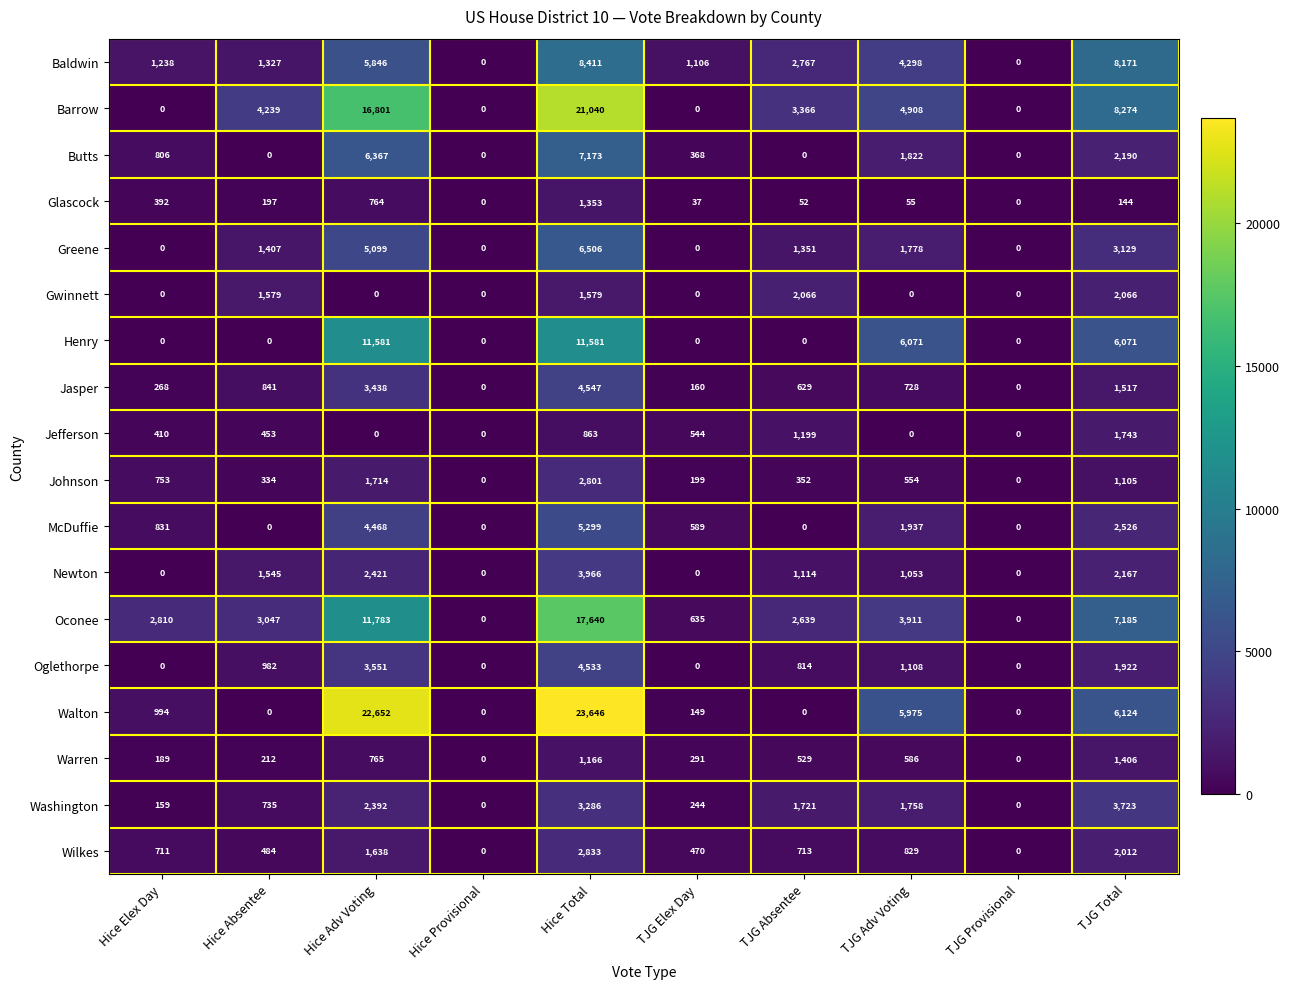

What is the difference between the second highest and minimum values in the Washington series?

3286